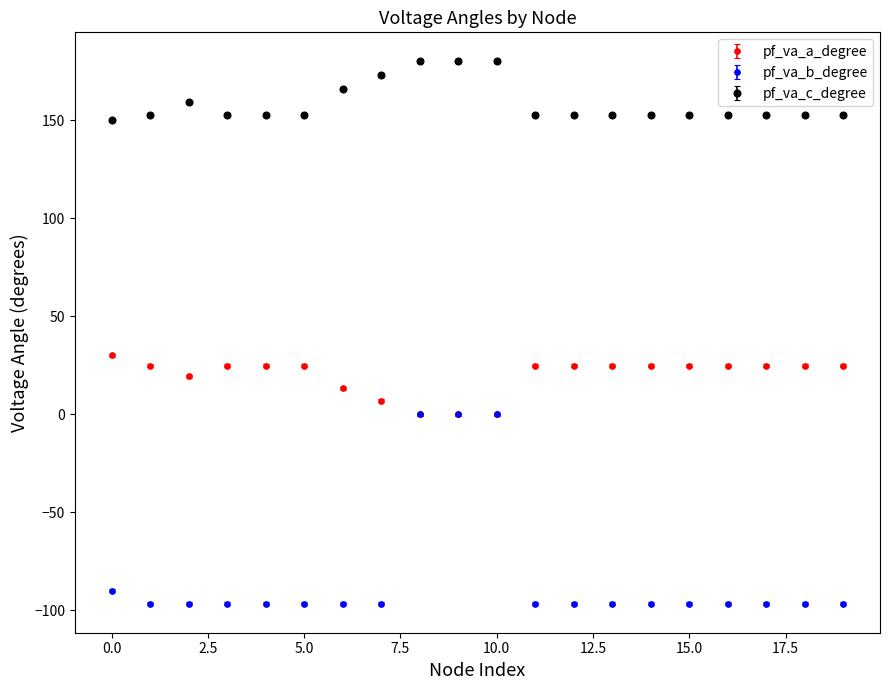

Which series has the largest total across all categories?

pf_va_c_degree